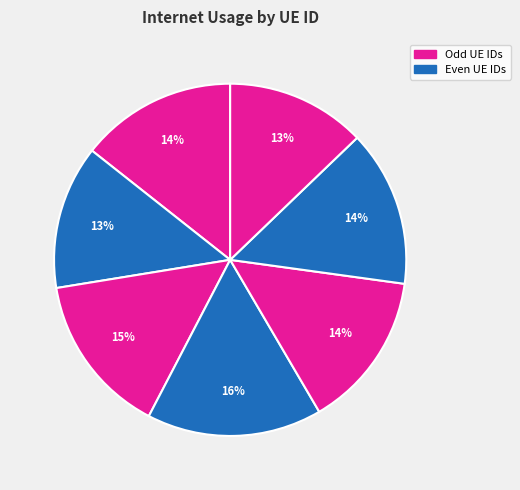

How many segments does this pie chart have?

7